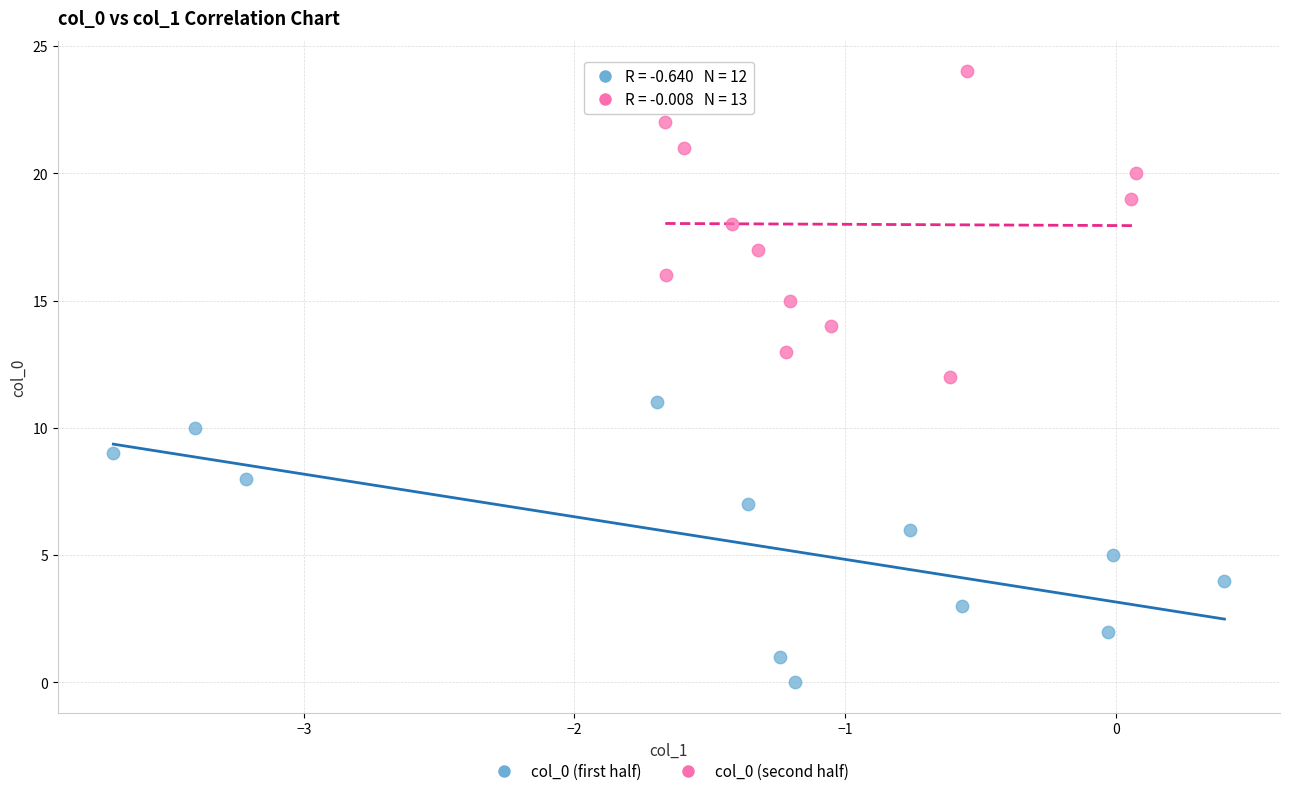

What are all the series names shown in the legend?

col_0 (first half), col_0 (second half)